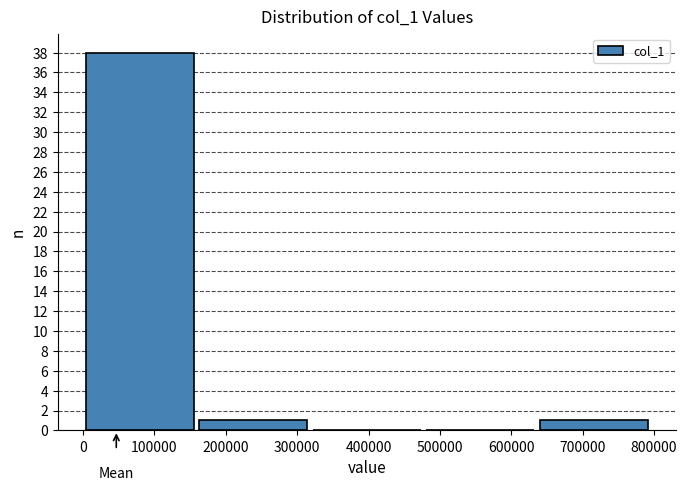

Reading left to right, transcribe all the data shown in this chart.

100000=38	200000=1	400000=0	600000=0	700000=1